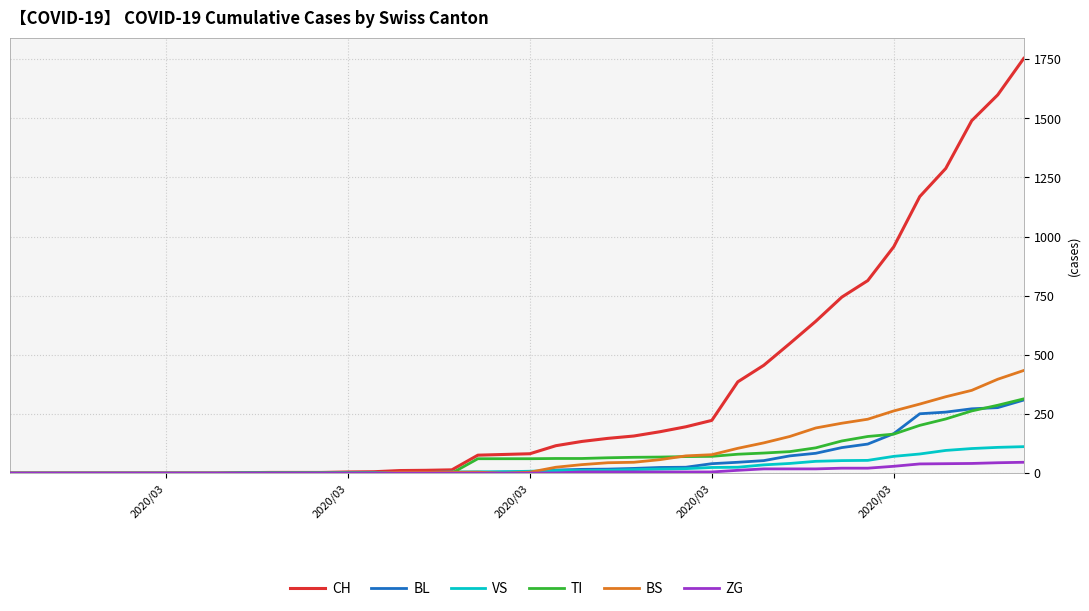

What is the maximum value shown in the chart?

1753